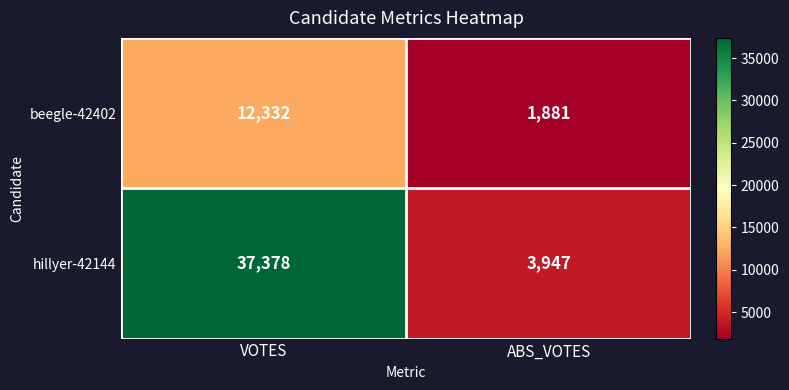

Which series has the largest range (max minus min)?

hillyer-42144